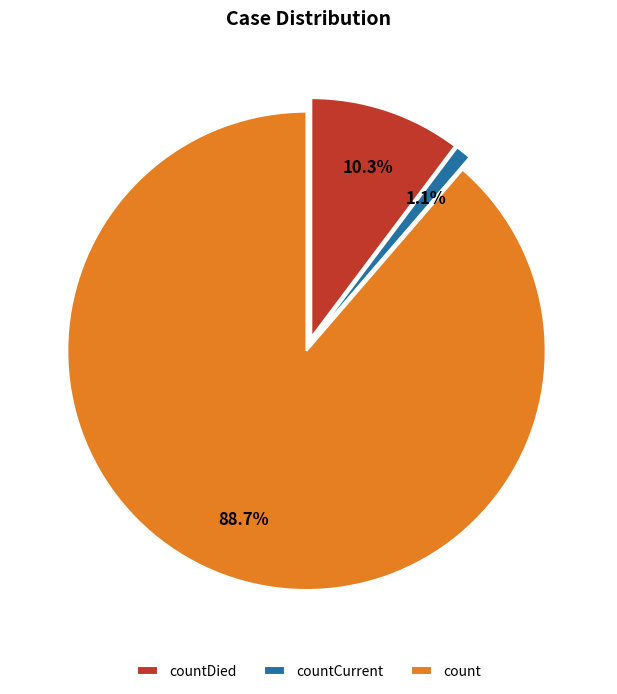

To the nearest percent, what is the difference between the count and countCurrent slice percentages?

88%